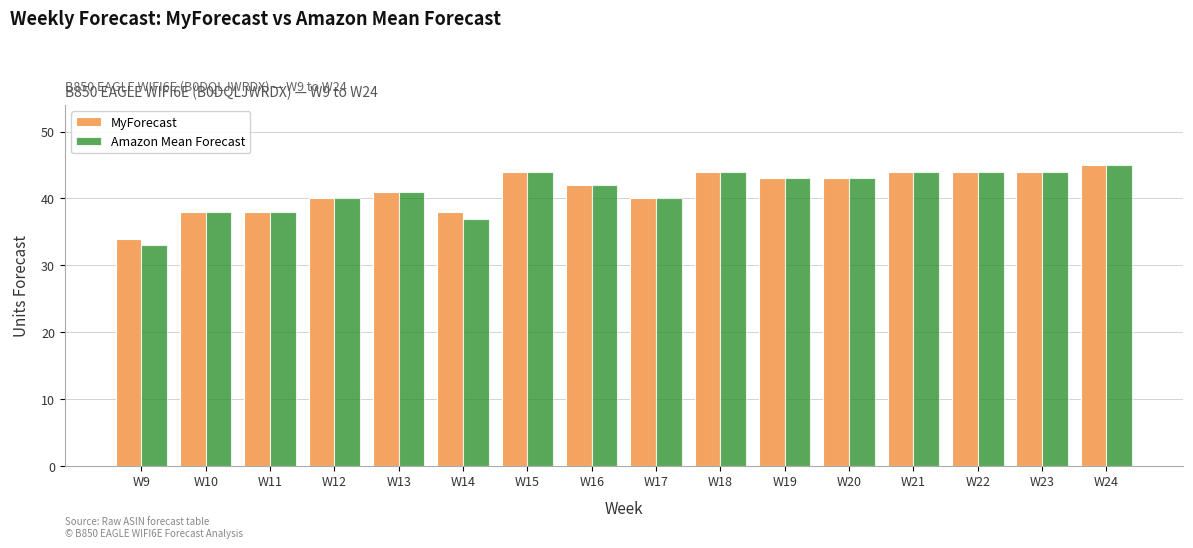

Reading right to left, extract all data points from this chart.

MyForecast: W24=45	W23=44	W22=44	W21=44	W20=43	W19=43	W18=44	W17=40	W16=42	W15=44	W14=38	W13=41	W12=40	W11=38	W10=38	W9=34
Amazon Mean Forecast: W24=45	W23=44	W22=44	W21=44	W20=43	W19=43	W18=44	W17=40	W16=42	W15=44	W14=37	W13=41	W12=40	W11=38	W10=38	W9=33